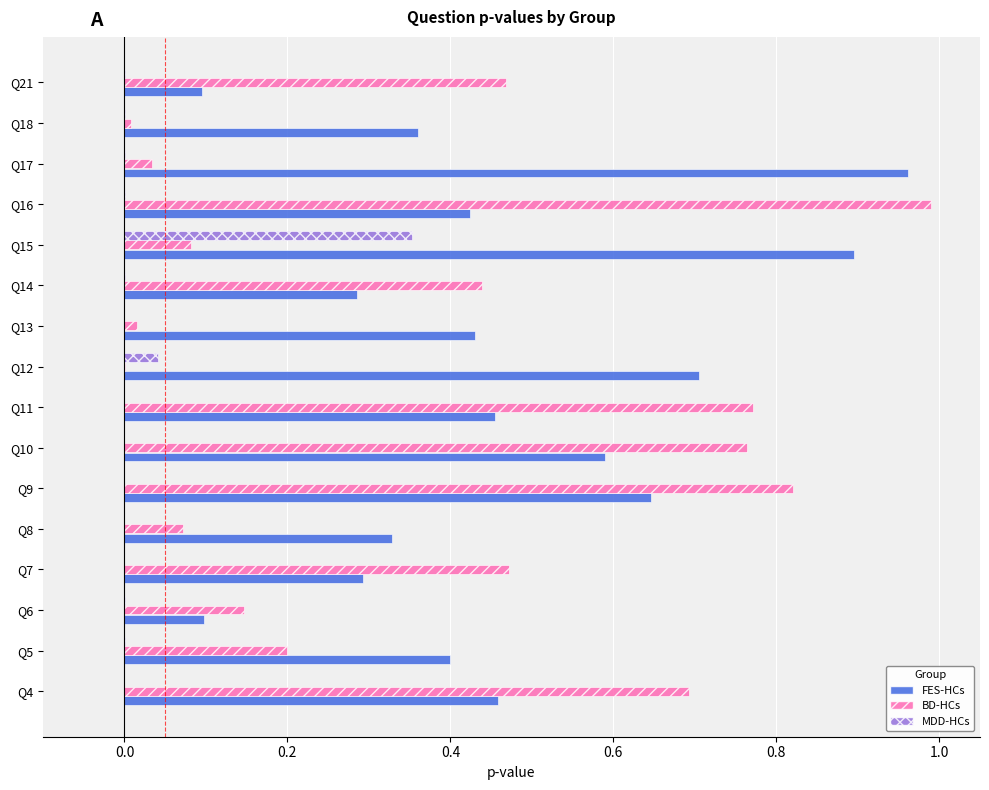

Which category has the highest value in the FES-HCs series?

Q17